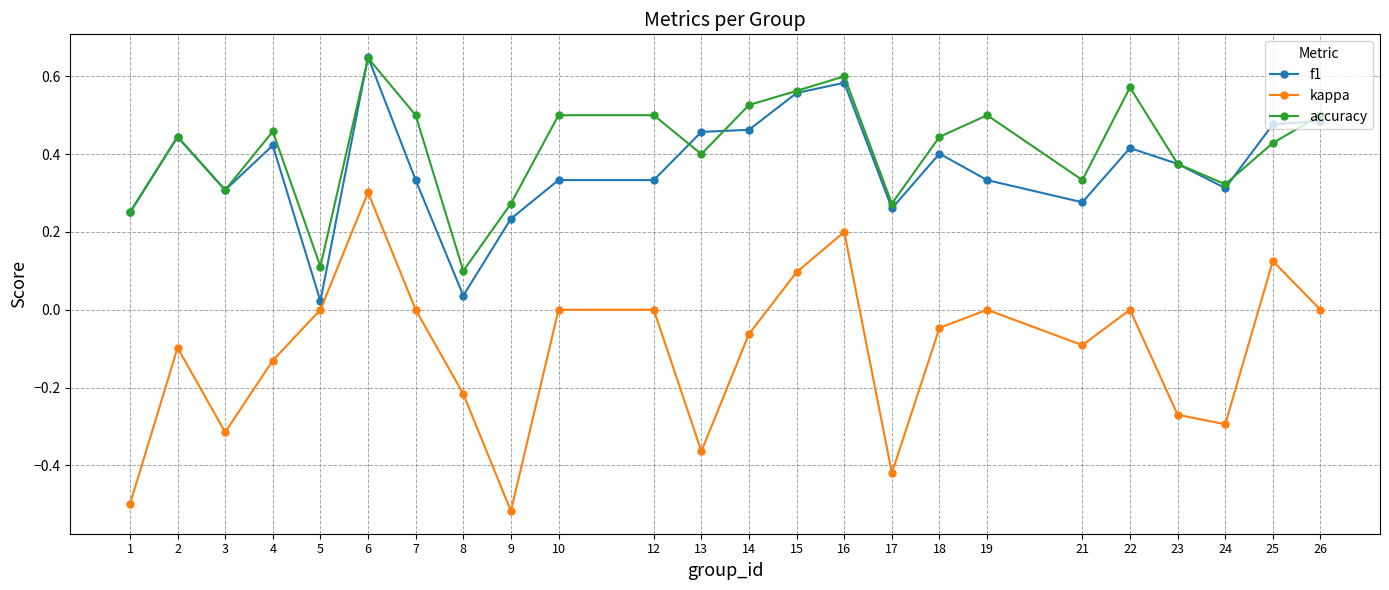

Rank the series at 7 from highest to lowest value.

accuracy, f1, kappa